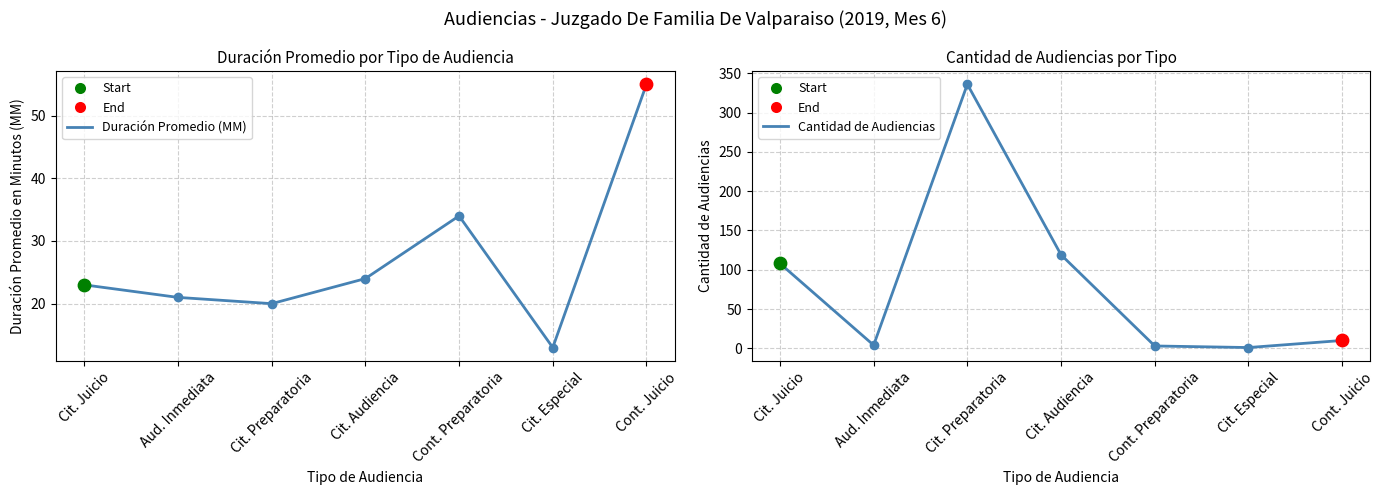

At which category is the sum across all series the highest?

Cit. Preparatoria